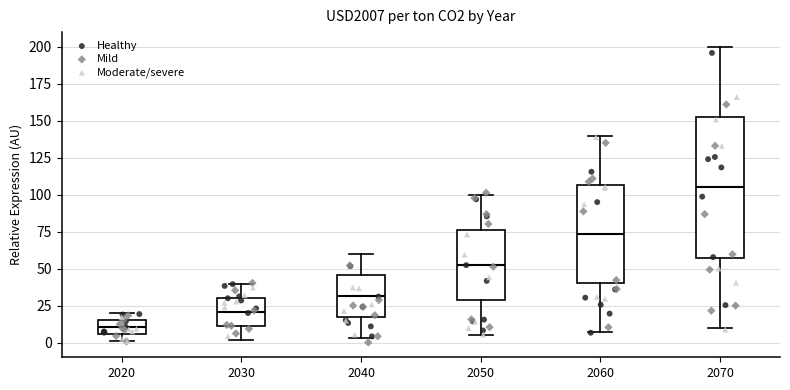

Which box's median line is the highest?

2070